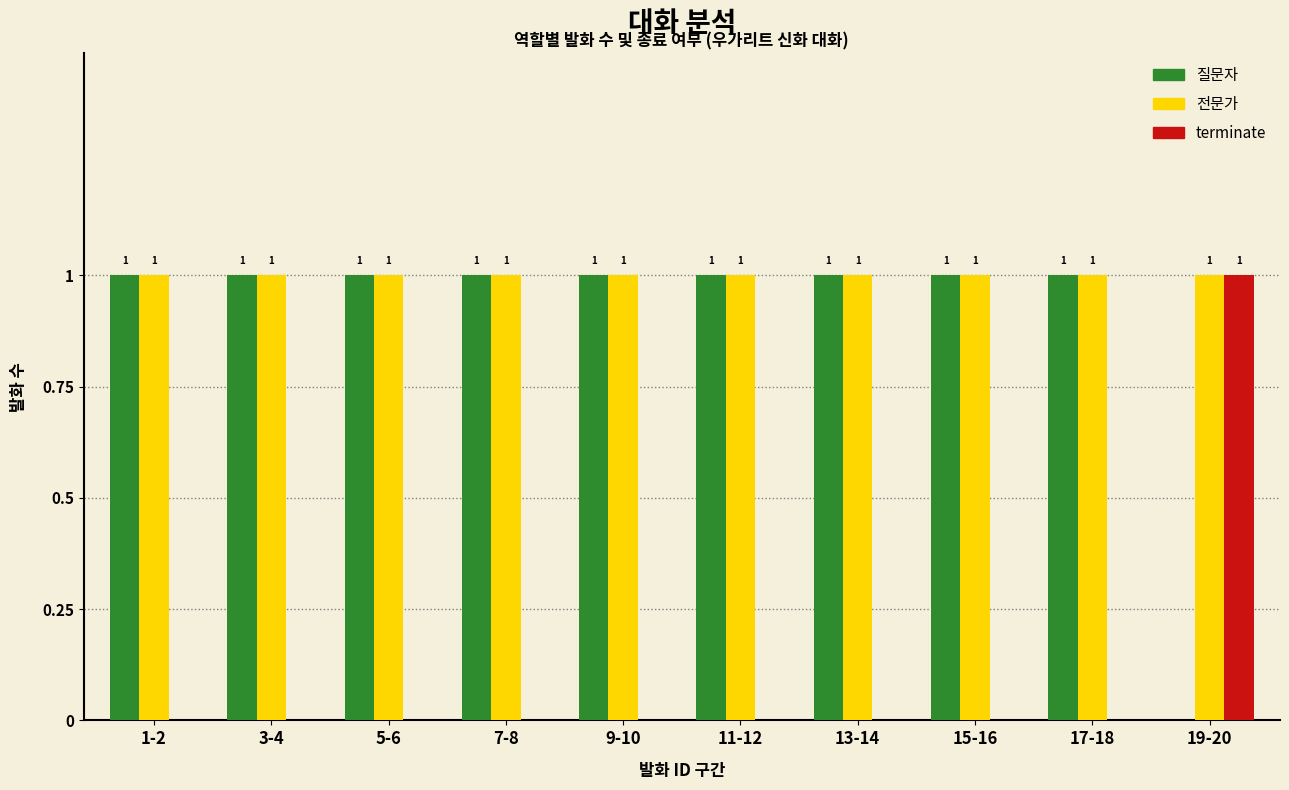

How many terminate values are between 0 and 1?

10